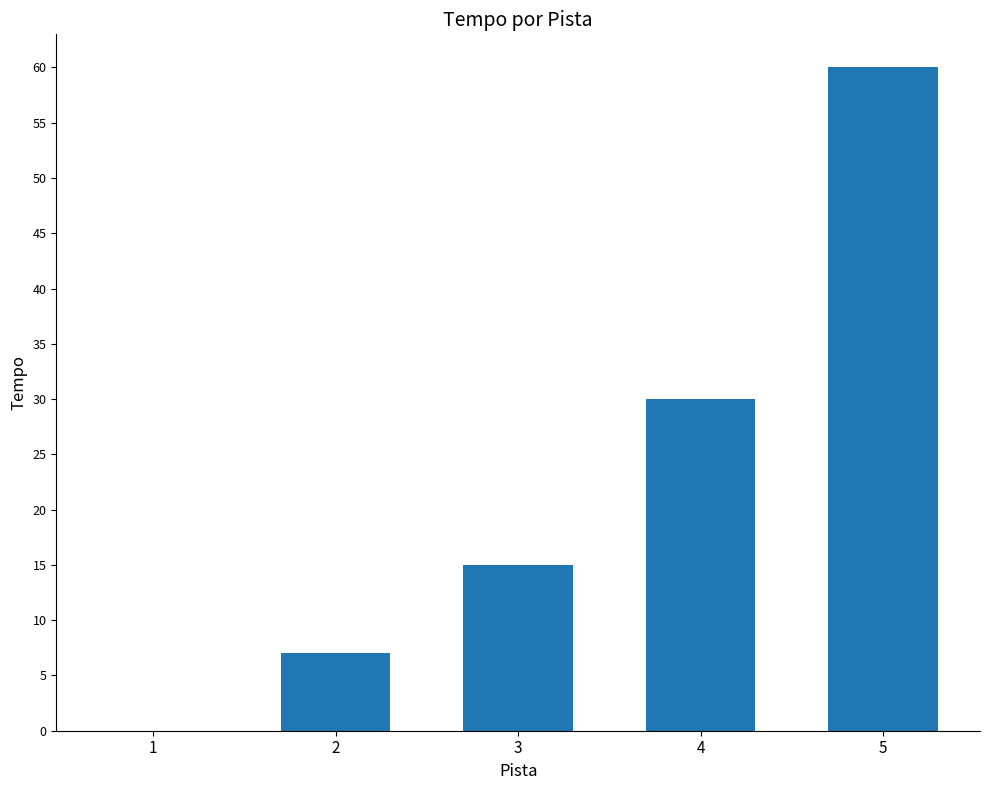

Reading right to left, list all the values displayed in this chart.

60	30	15	7	0